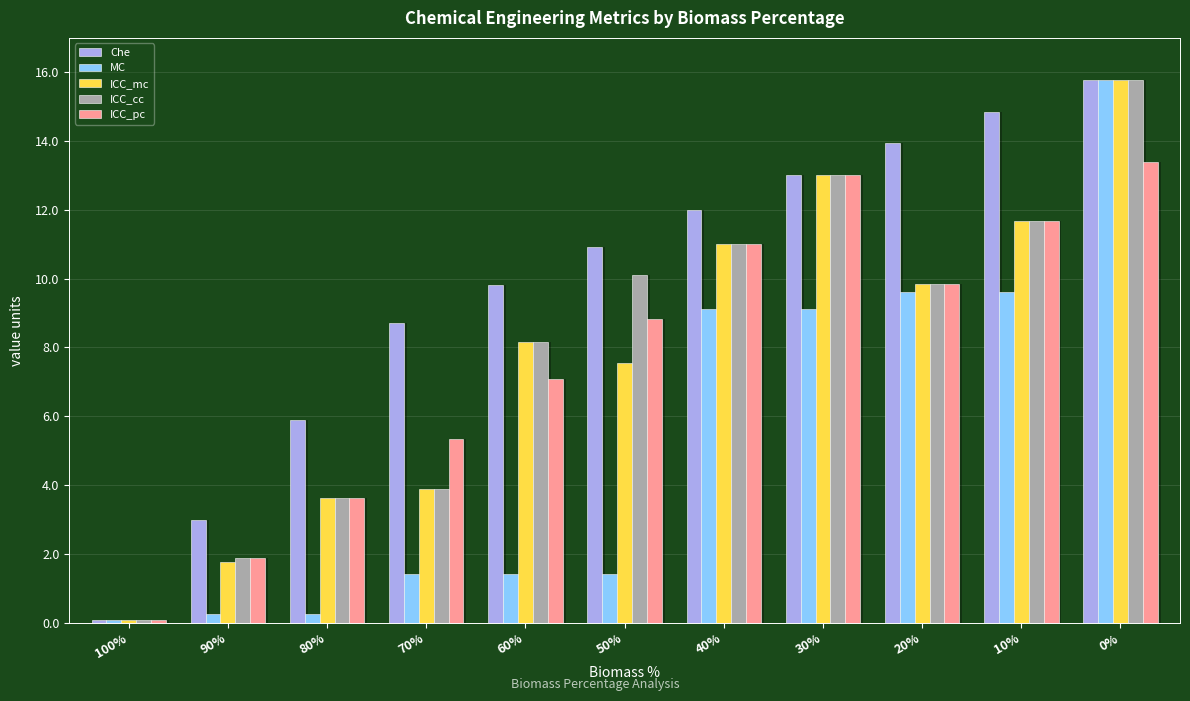

True or false: ICC_cc has a value of 6.2 at 70%.

False